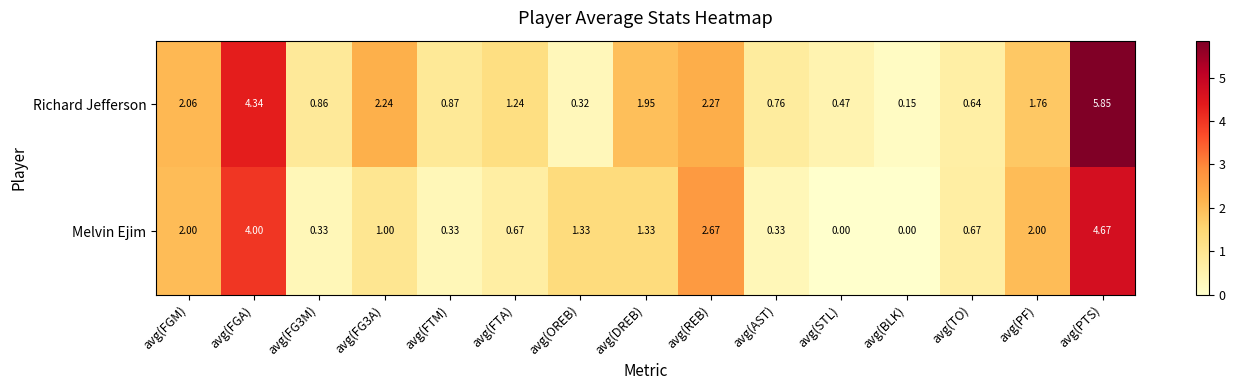

At which label is Richard Jefferson closest to 3?

avg(REB)